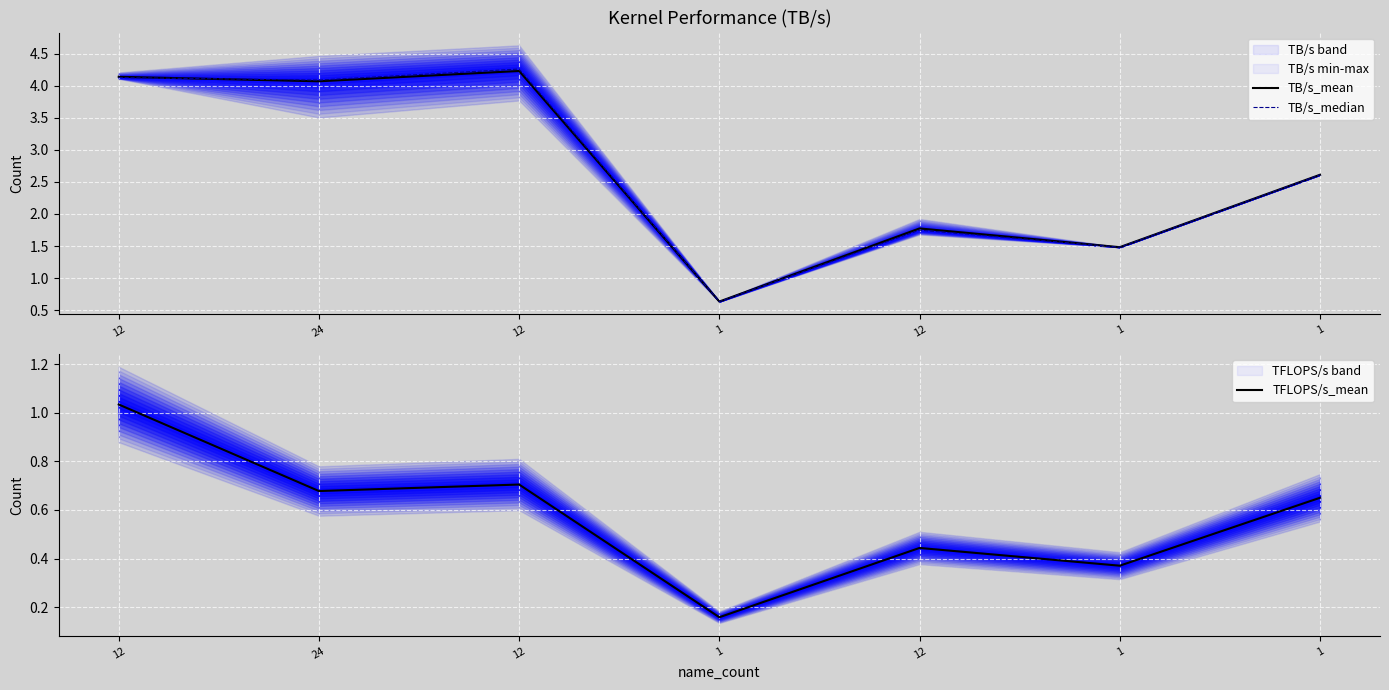

What is the average value of the TB/s_median series?

2.7